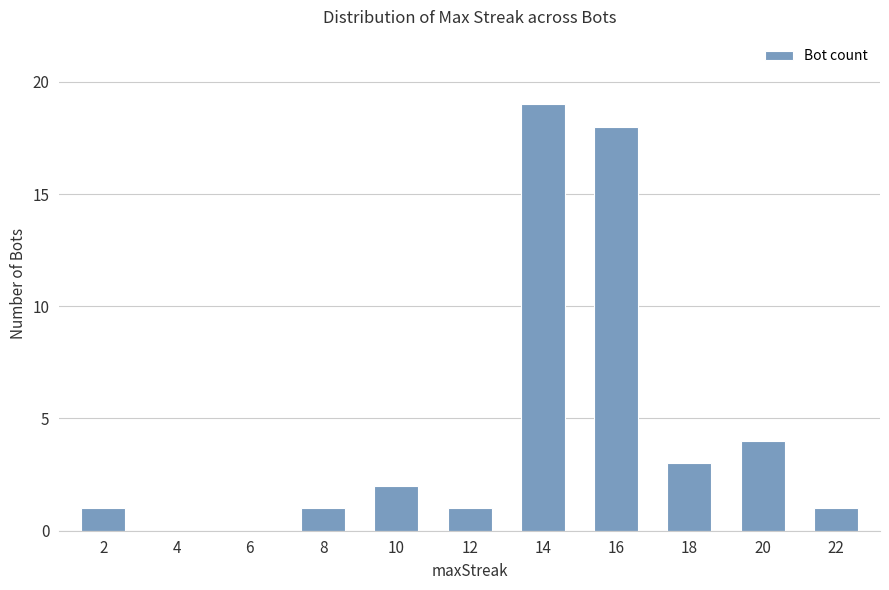

At which label is the value closest to 9?

20